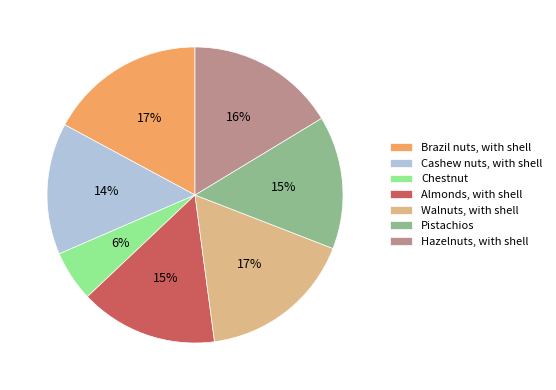

Is Chestnut the majority of the pie?

No